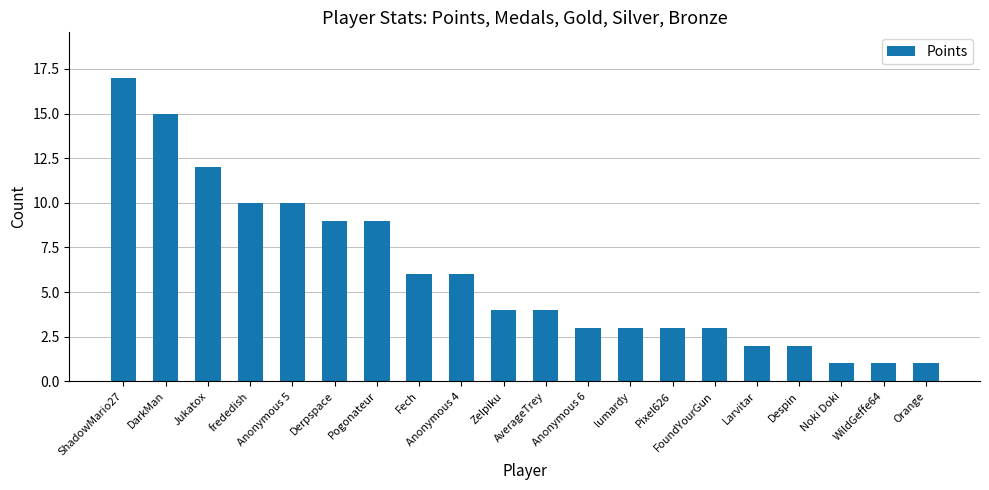

Which has a higher value, FoundYourGun or ShadowMario27?

ShadowMario27